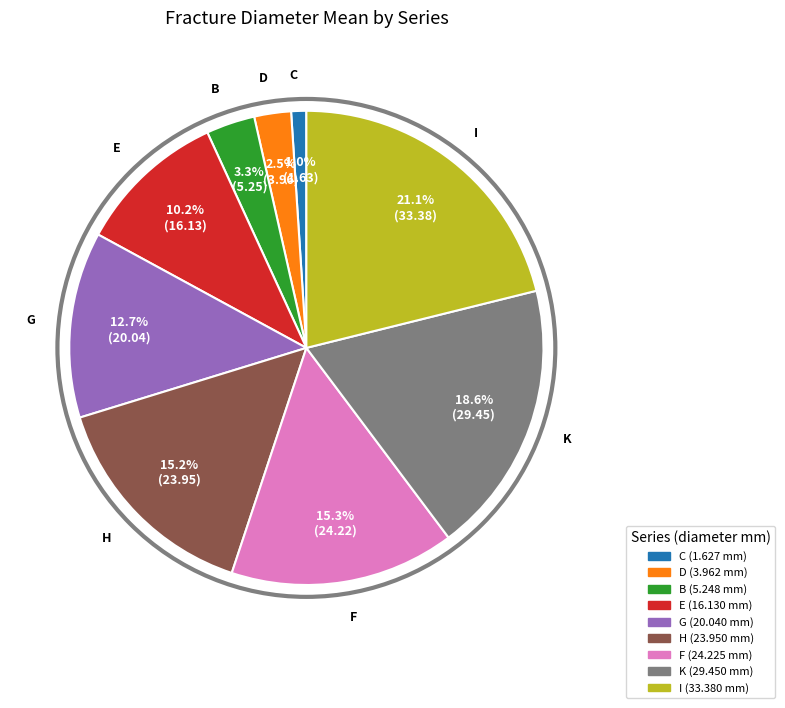

Which category has the smallest portion of the pie?

C